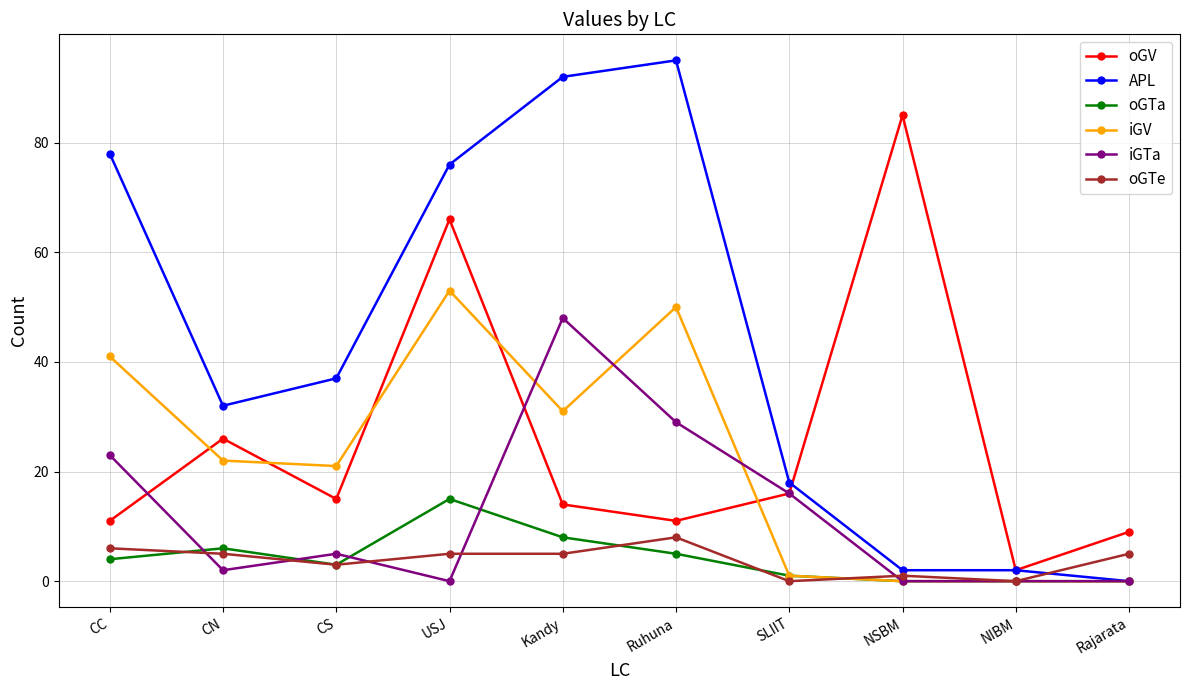

How many categories are shown in the chart?

10